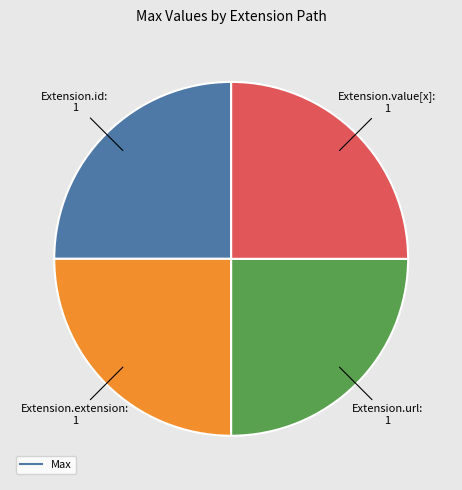

Is there a majority slice in this chart?

No